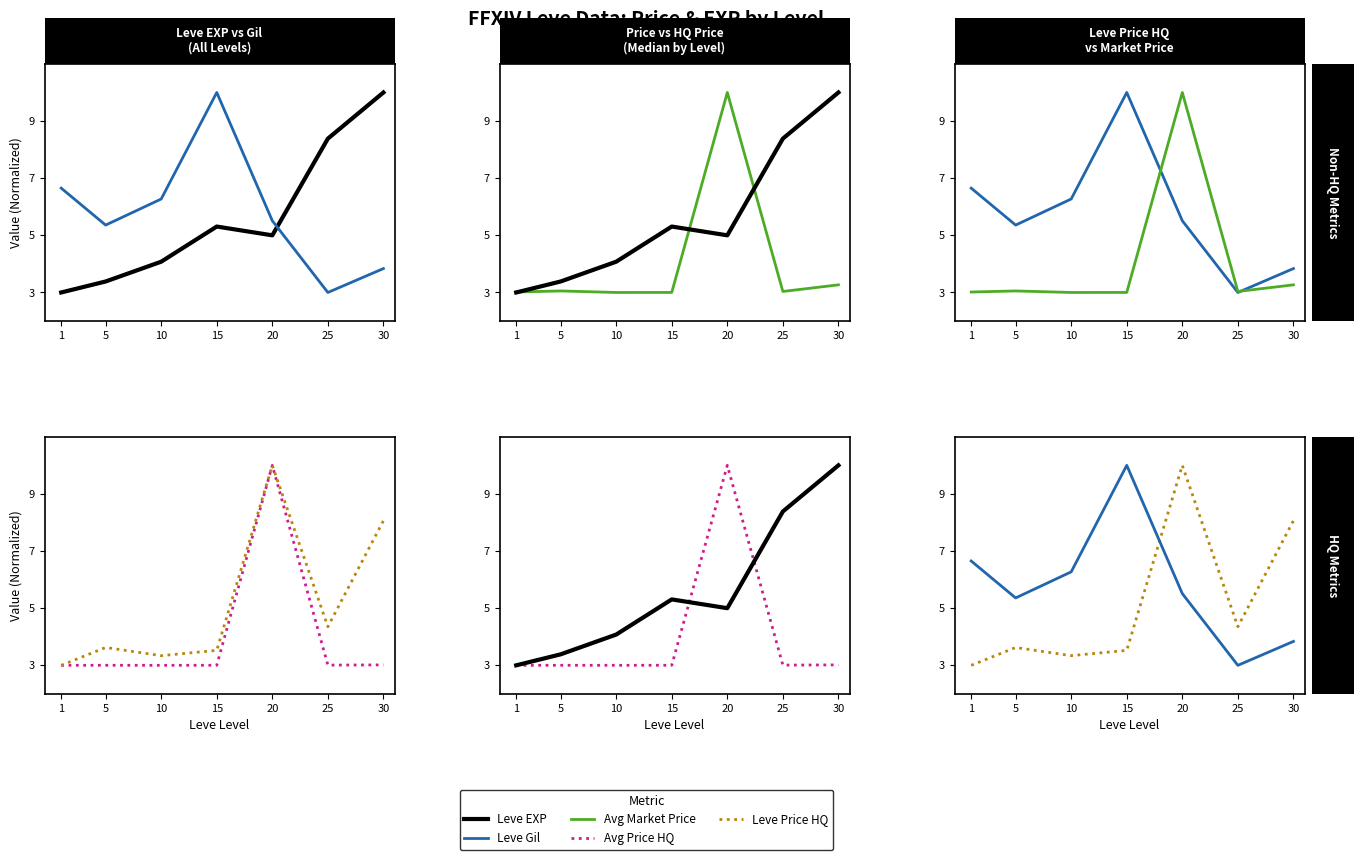

Which series changed the most between 20 and 25?

Avg Price HQ